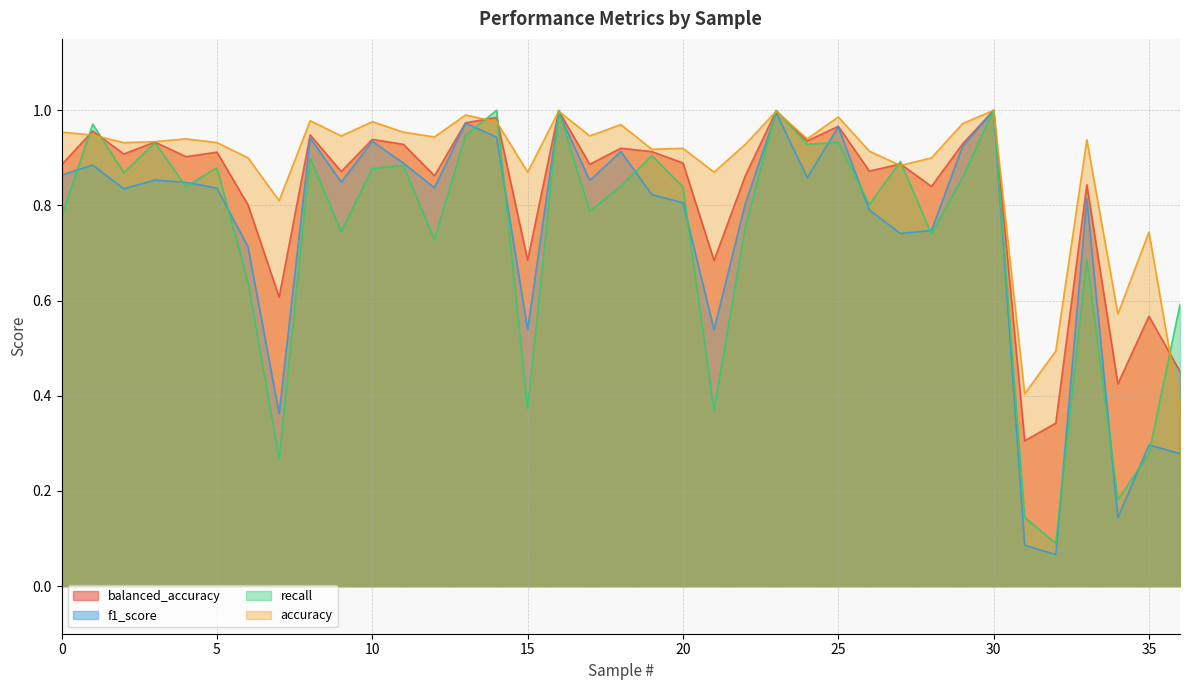

At which category does accuracy reach its first local valley?

2